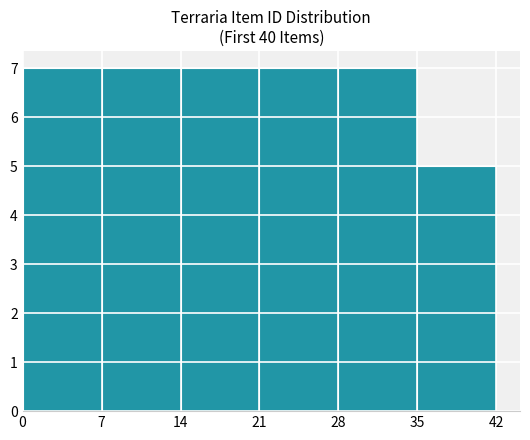

Reading right to left, what are all the values shown in this chart?

35=5	28=7	21=7	14=7	7=7	0=7